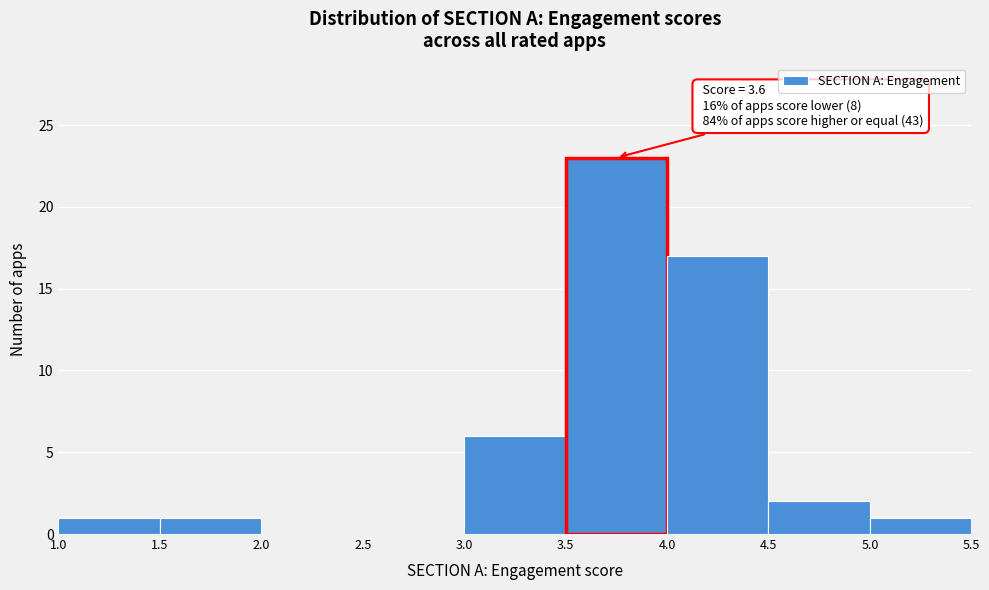

Which range on the x-axis has the tallest bar?

3.5 to 4.0